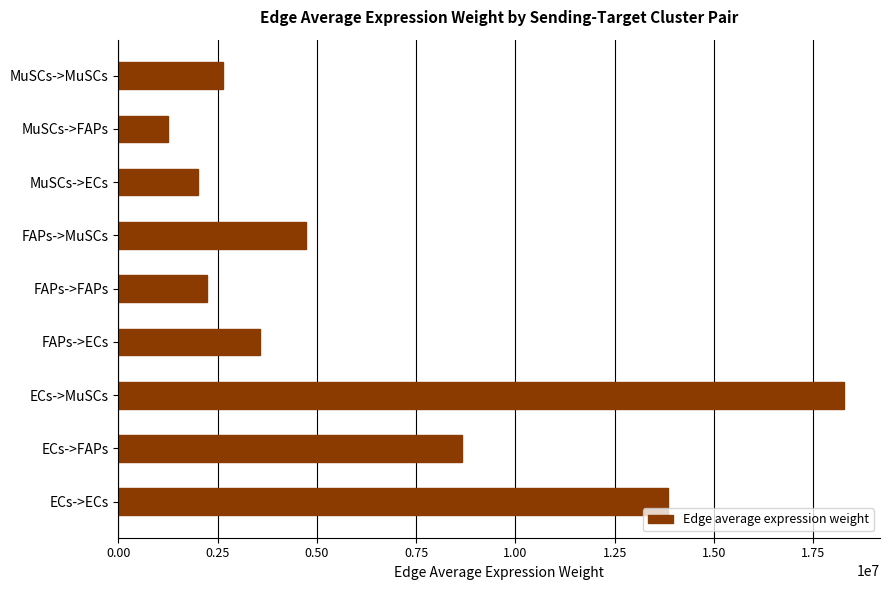

Between FAPs->FAPs and FAPs->MuSCs, which is larger?

FAPs->MuSCs